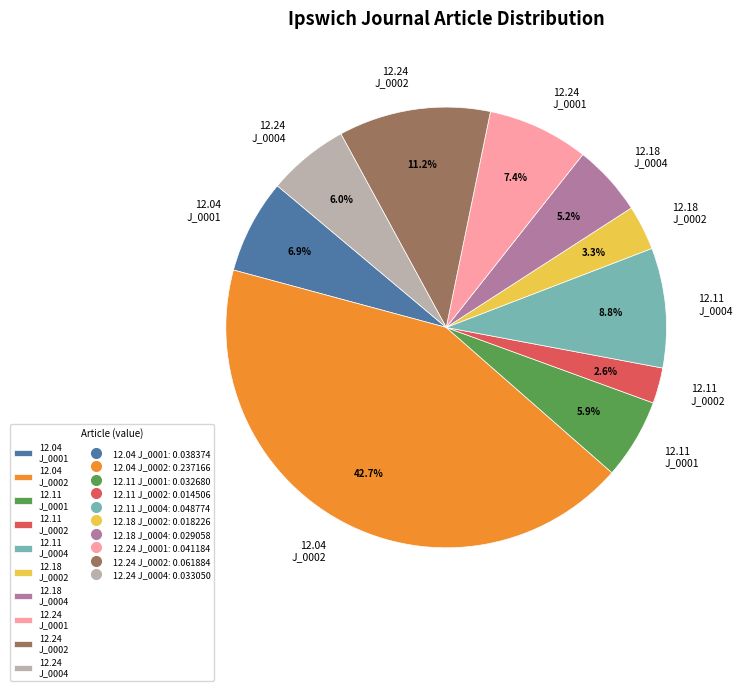

Is there a majority slice in this chart?

No